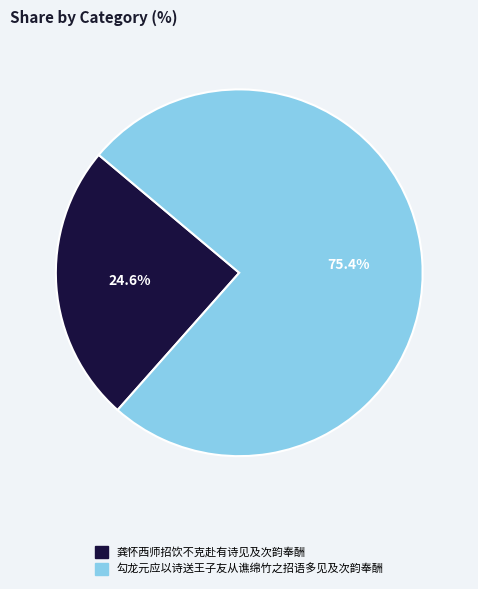

Is it true that 龚怀西师招饮不克赴有诗见及次韵奉酬 is 25% of the pie?

True